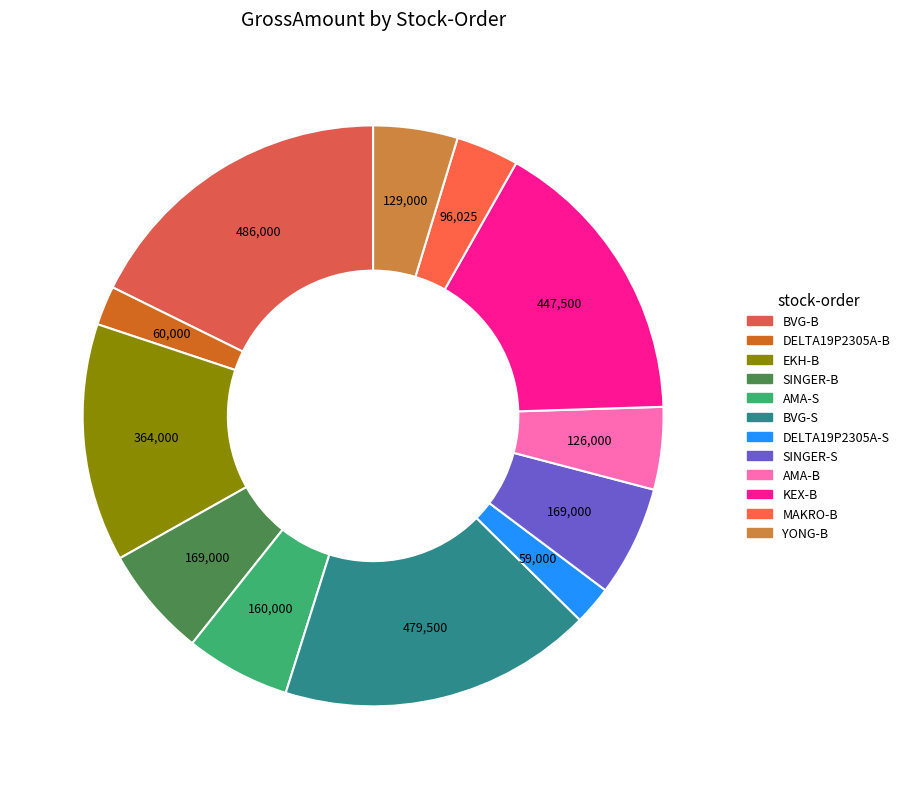

What is the largest slice in the pie chart?

BVG-B